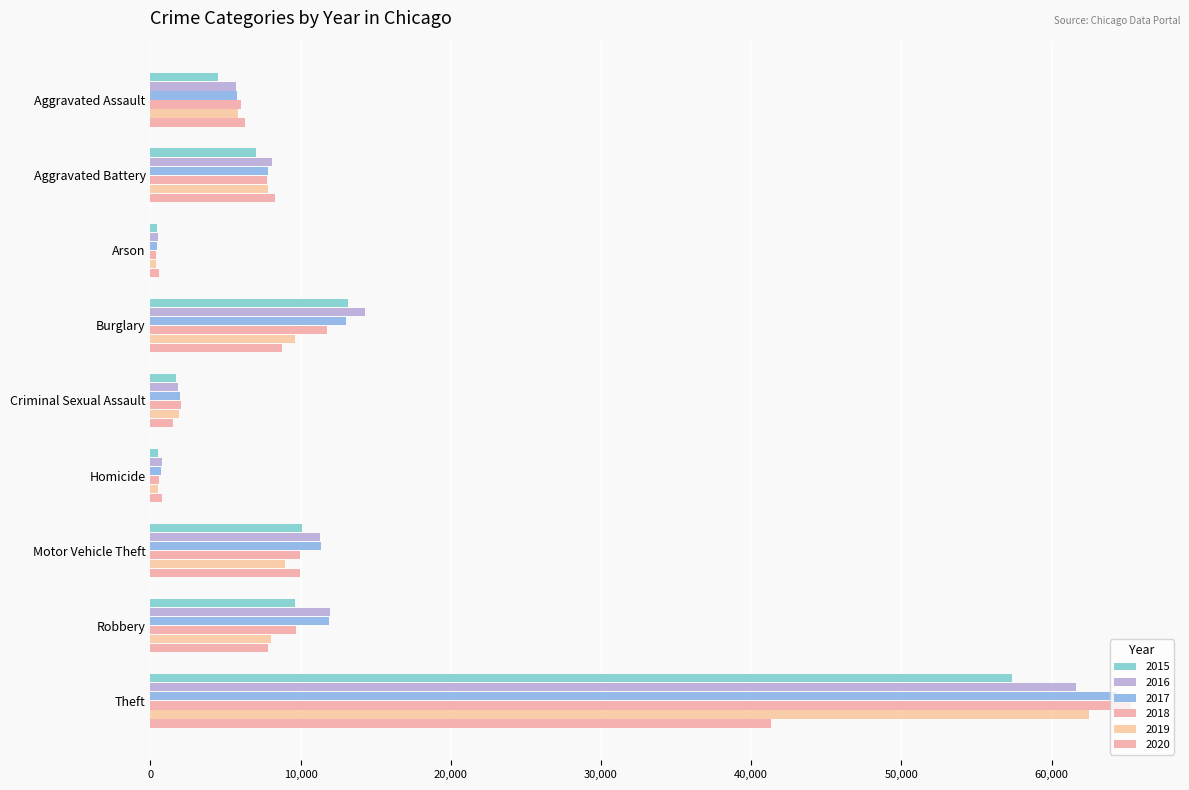

How many data points does each series have?

9